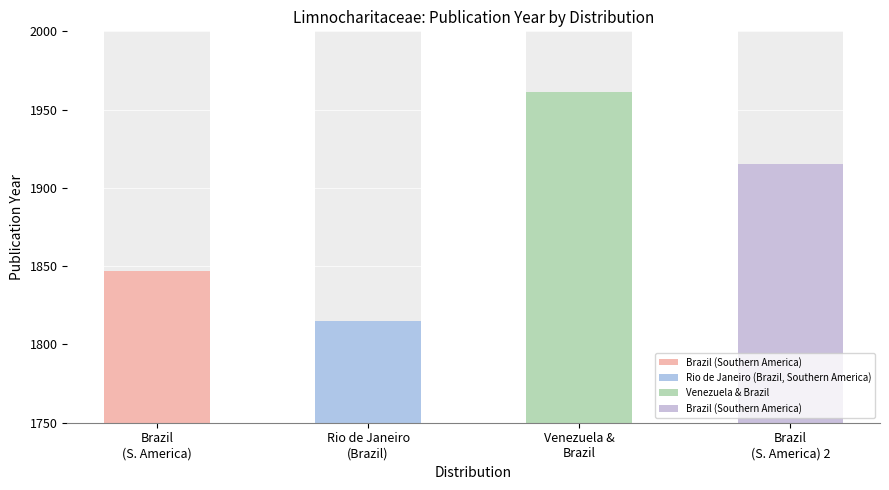

The chart shows a value of 1961 at Venezuela &
Brazil. True or false?

True